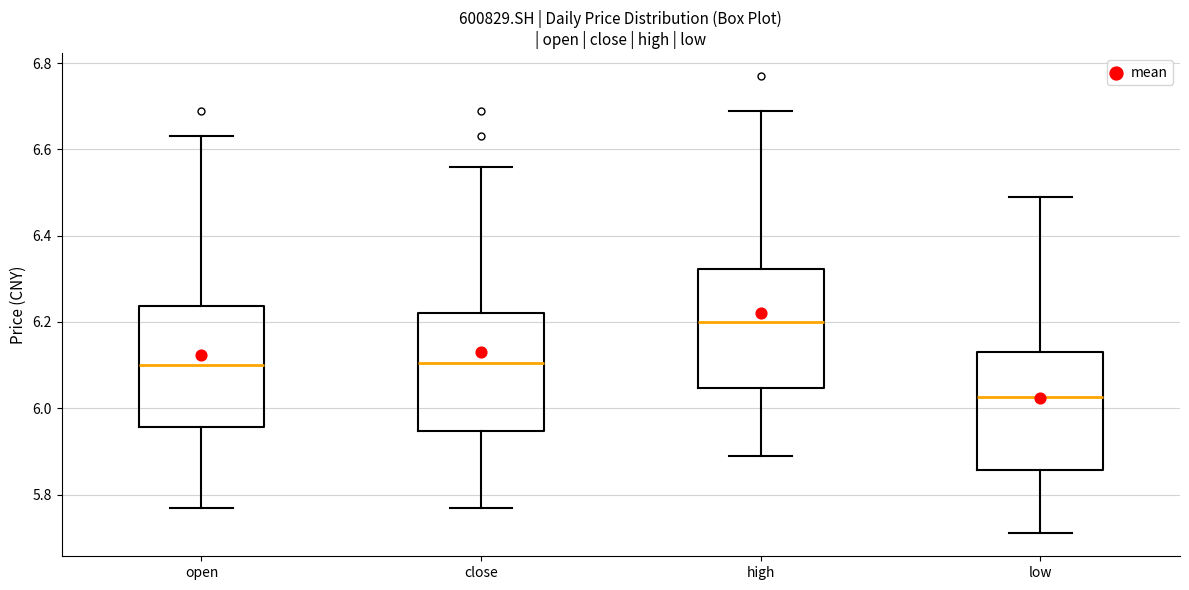

Reading left to right, transcribe this box plot: for each box, give where its median line is, the range the box spans, and where its two whiskers end, as read against the y-axis. The values are not printed on the chart, so give them approximately, as read against the axis.

open: median 6.10, box 5.96 to 6.24, whiskers 5.78 to 6.64
close: median 6.10, box 5.94 to 6.22, whiskers 5.78 to 6.56
high: median 6.20, box 6.04 to 6.32, whiskers 5.90 to 6.70
low: median 6.02, box 5.86 to 6.14, whiskers 5.72 to 6.50